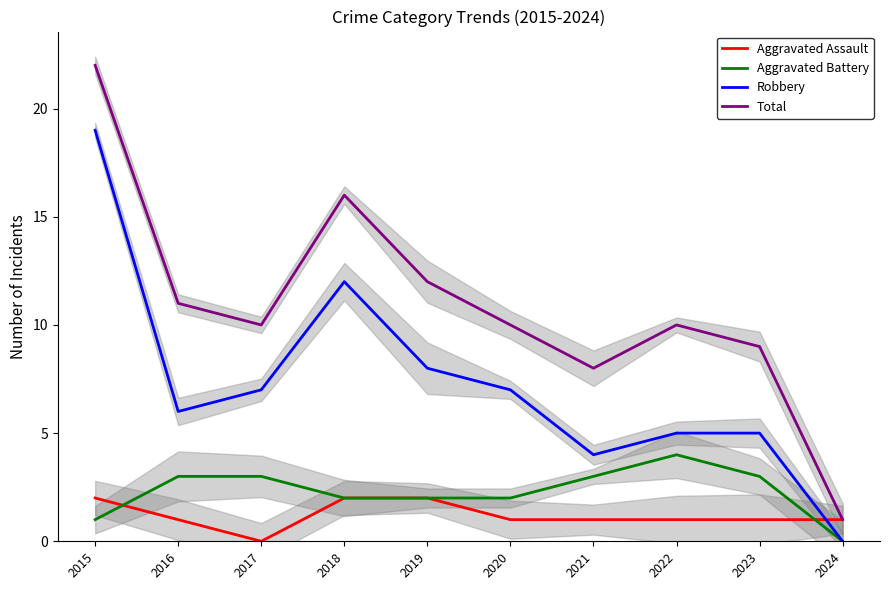

What is the value of the Aggravated Battery point at the 8th from the left?

4